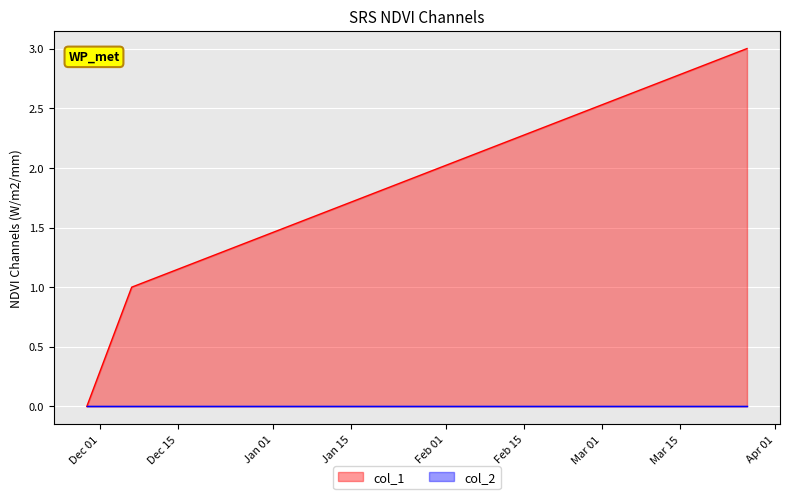

List the labels in order of value, smallest first.

1511886010, 1512580821, 1522104654